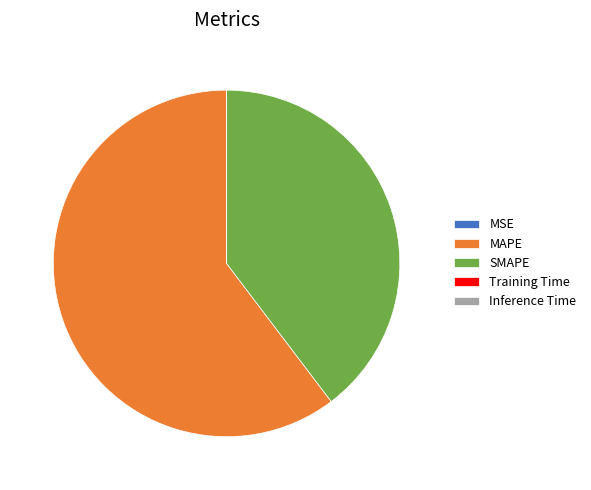

Which slice is the largest?

MAPE